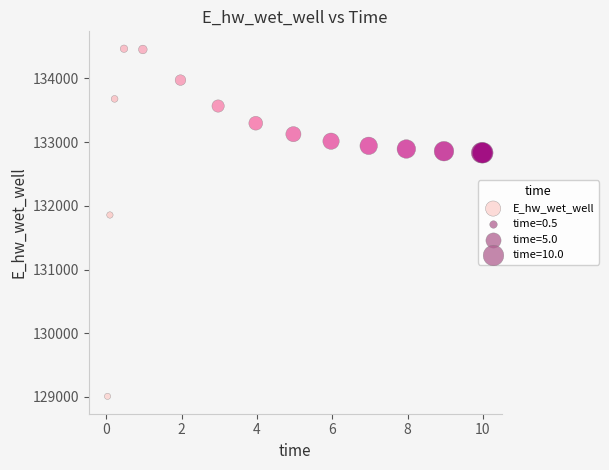

What Y value in the scatter plot is closest to 131737?

131855.6